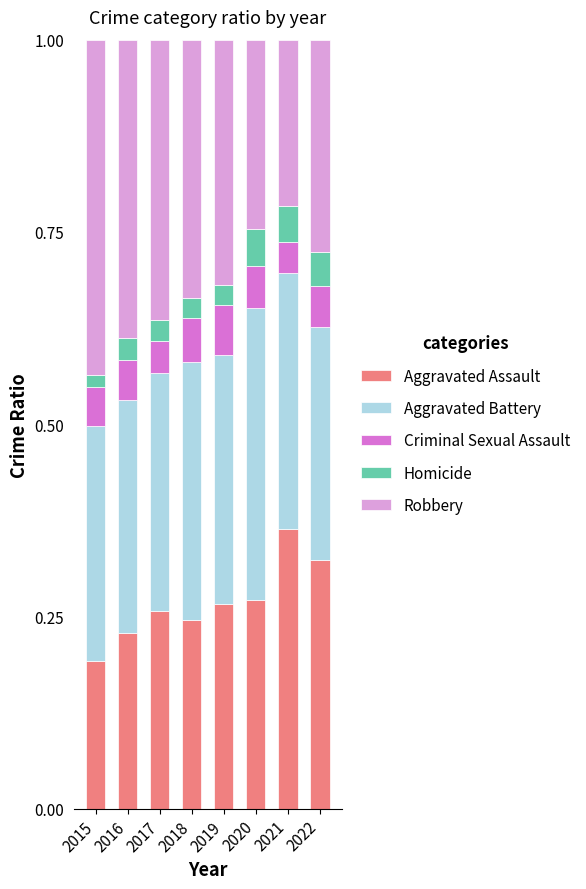

Which category has the highest value in the Aggravated Assault series?

2021